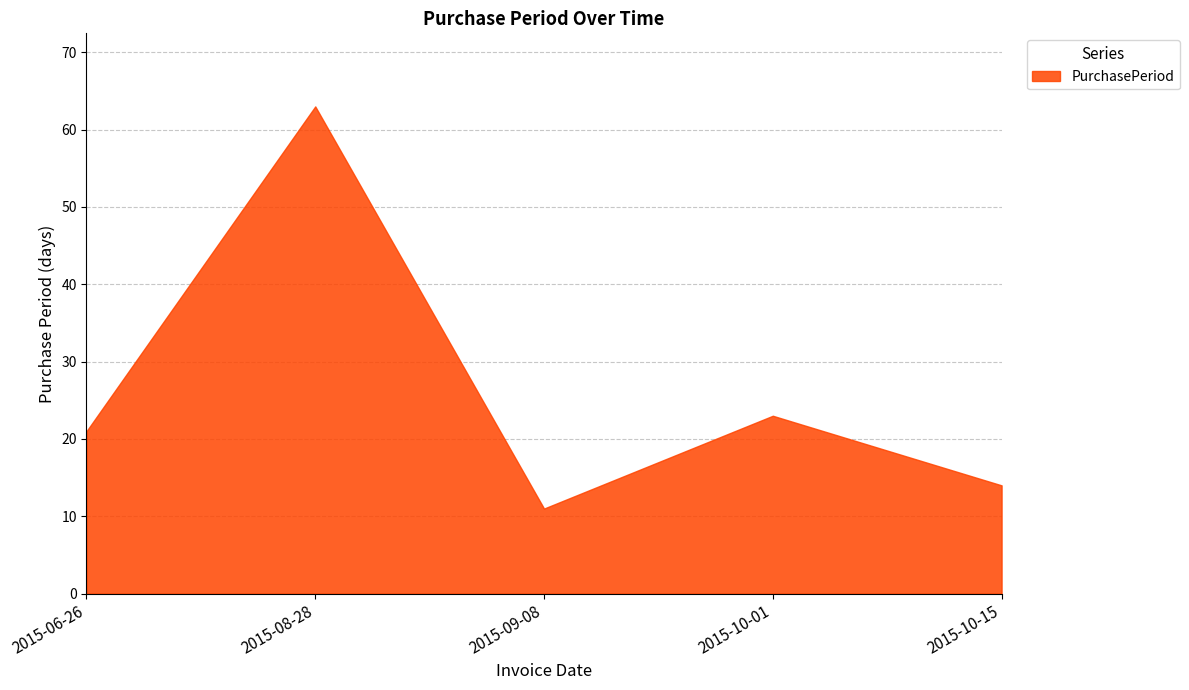

Which has a higher value, 2015-08-28 or 2015-09-08?

2015-08-28